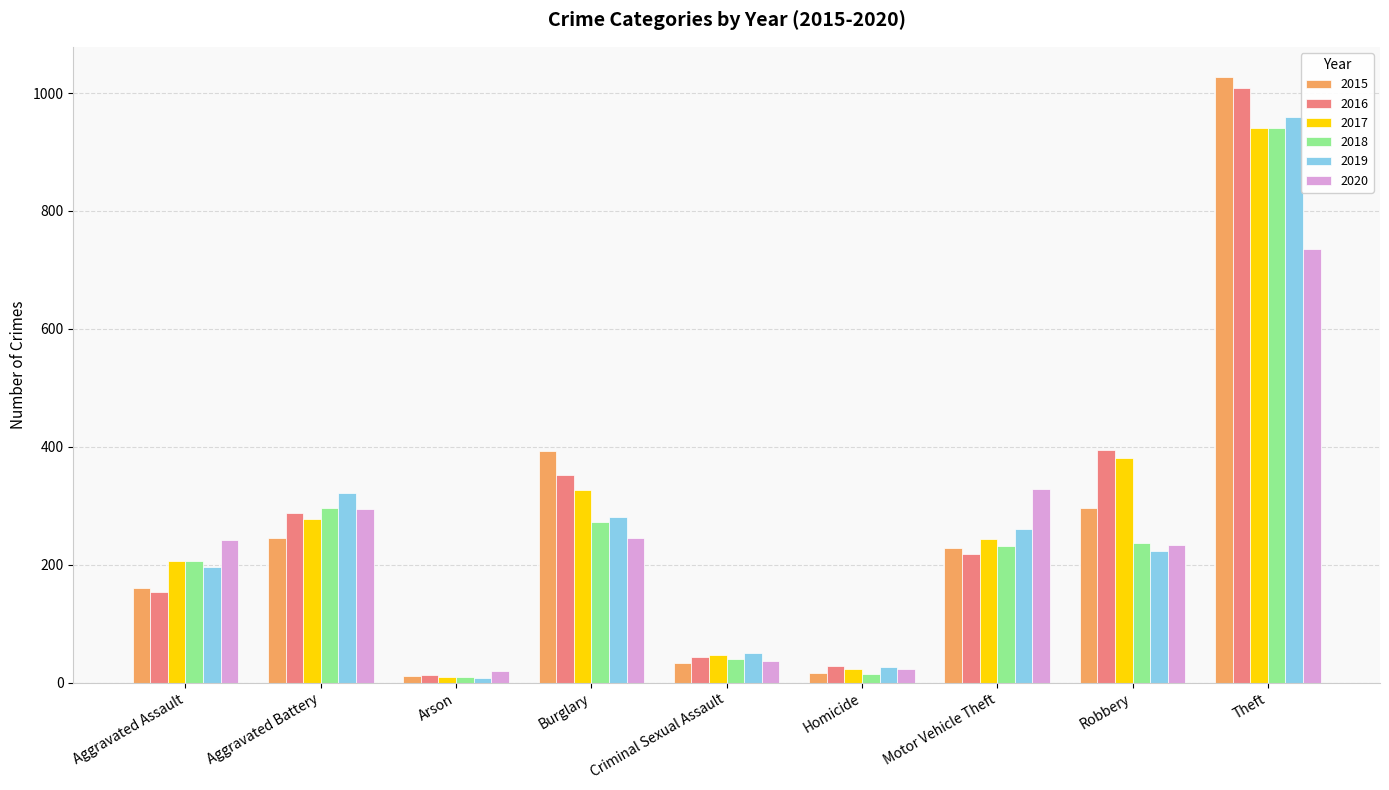

At how many categories does at least one series exceed 905?

1